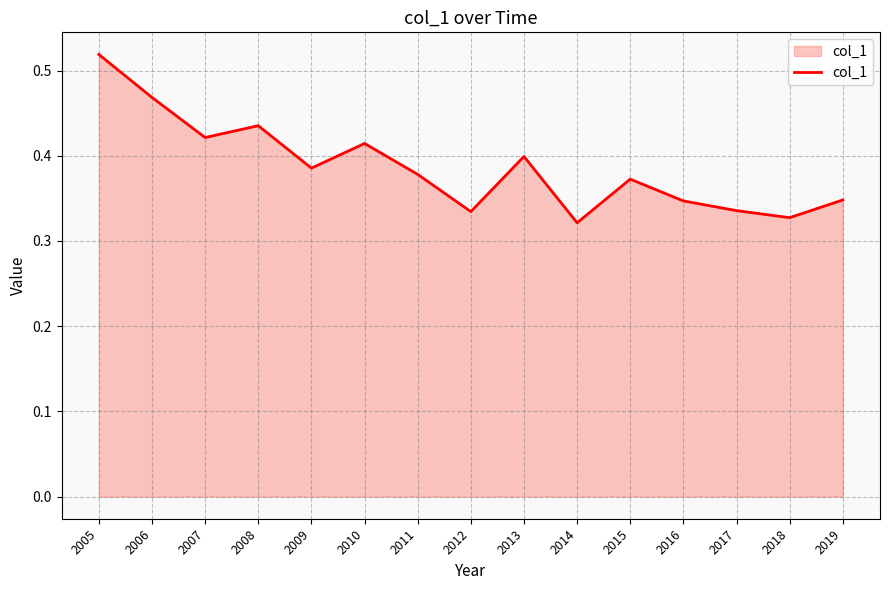

At which category does the chart reach its peak across all series?

2005